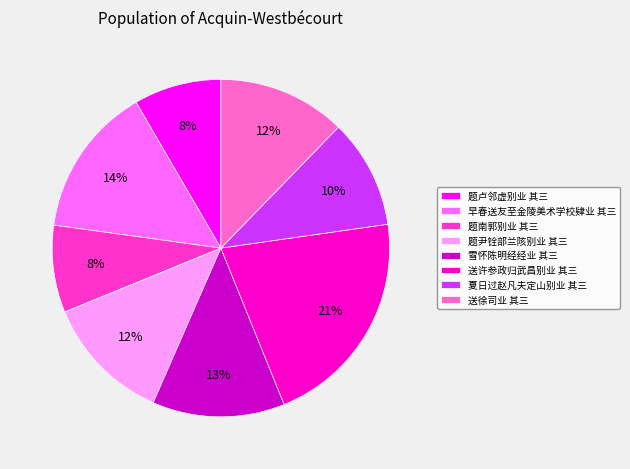

Count the number of slices in the pie.

8